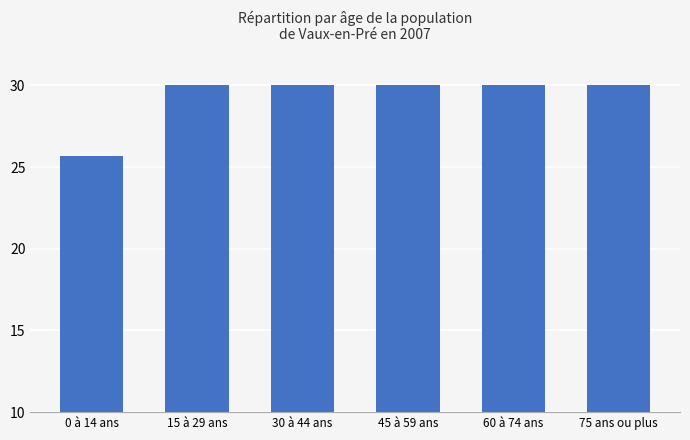

What is the average value?

29.3